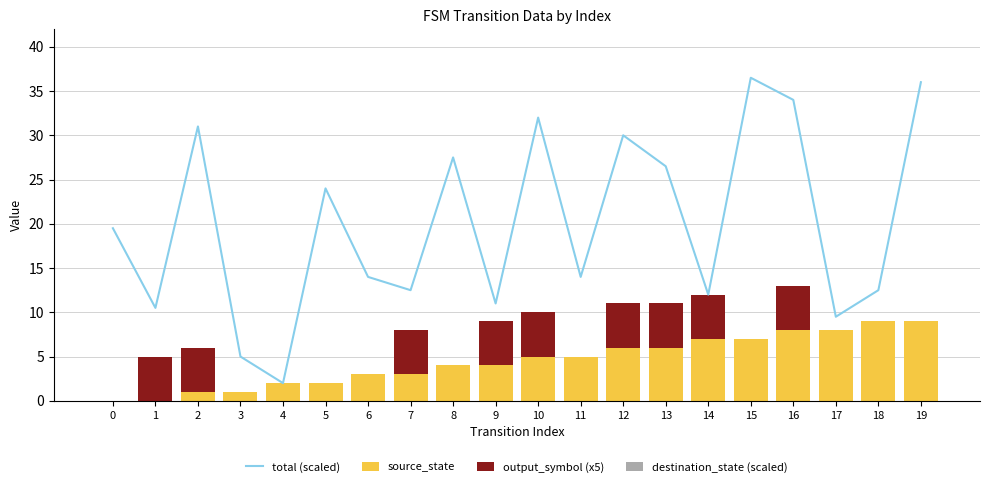

How many groups of bars are there?

20